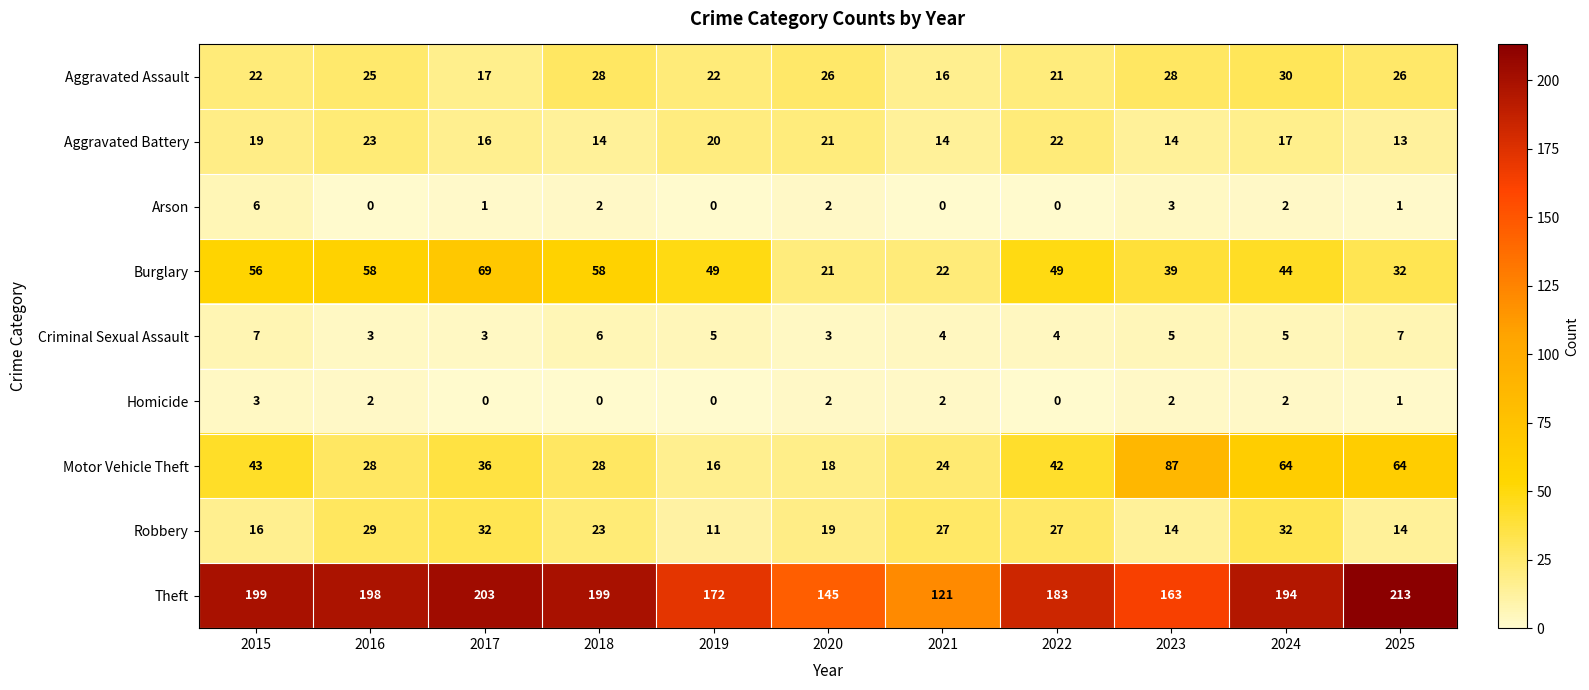

What is the total value across all series at 2018?

358